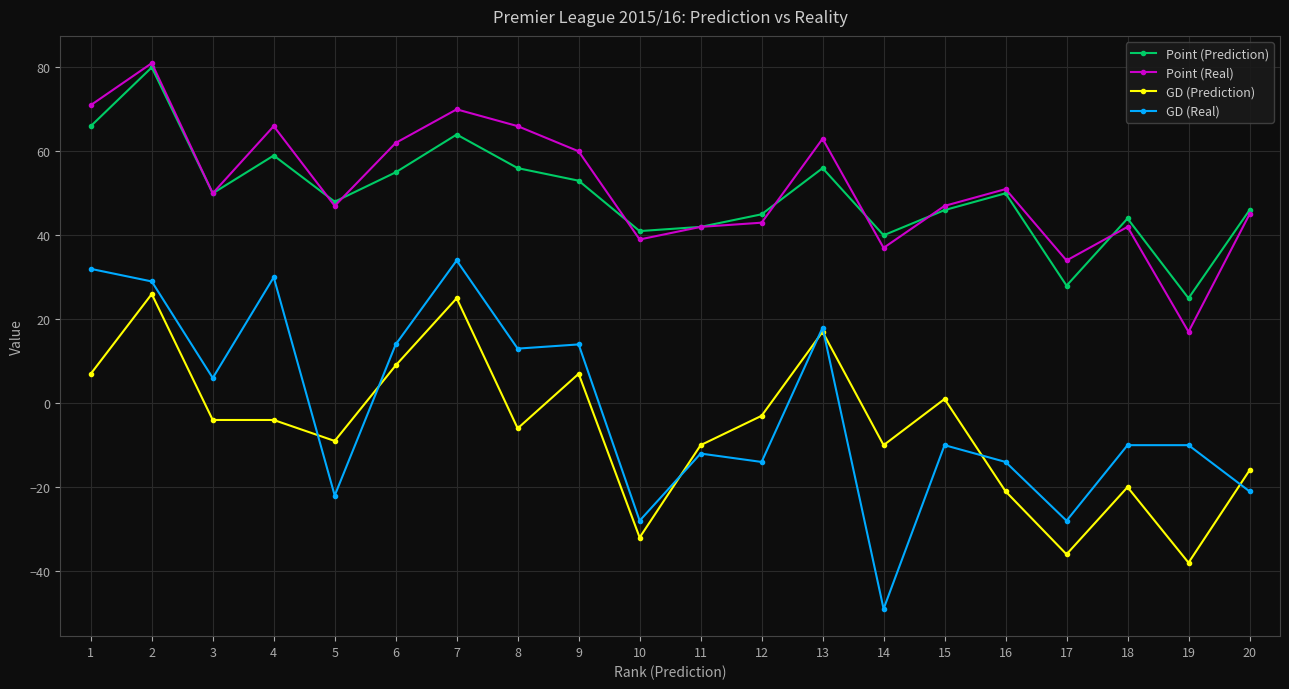

What is the sum of all GD (Prediction) values?

-117